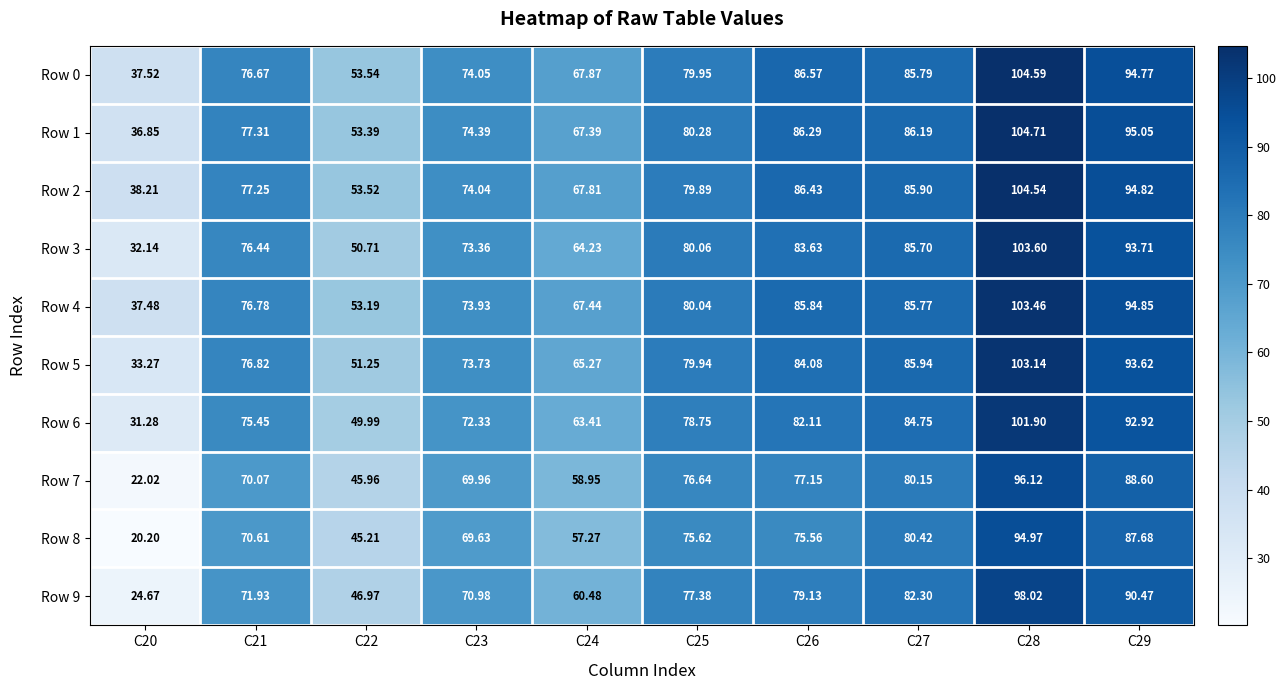

Is the value of Row 5 at C20 greater than the value of Row 0 at C23?

No